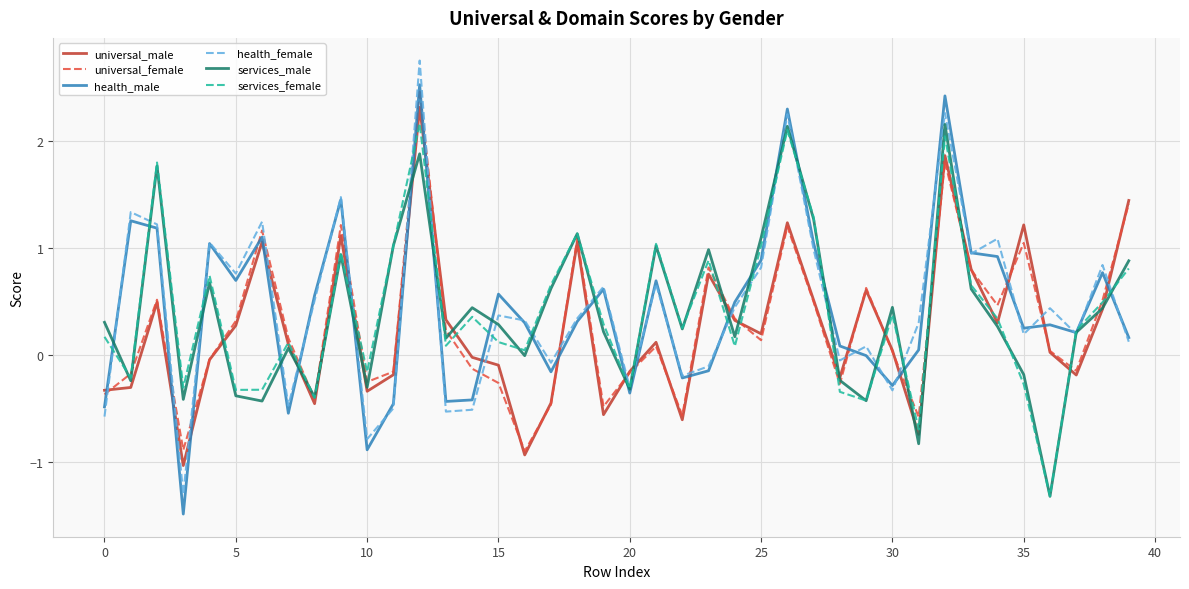

How many distinct data groups are displayed?

6